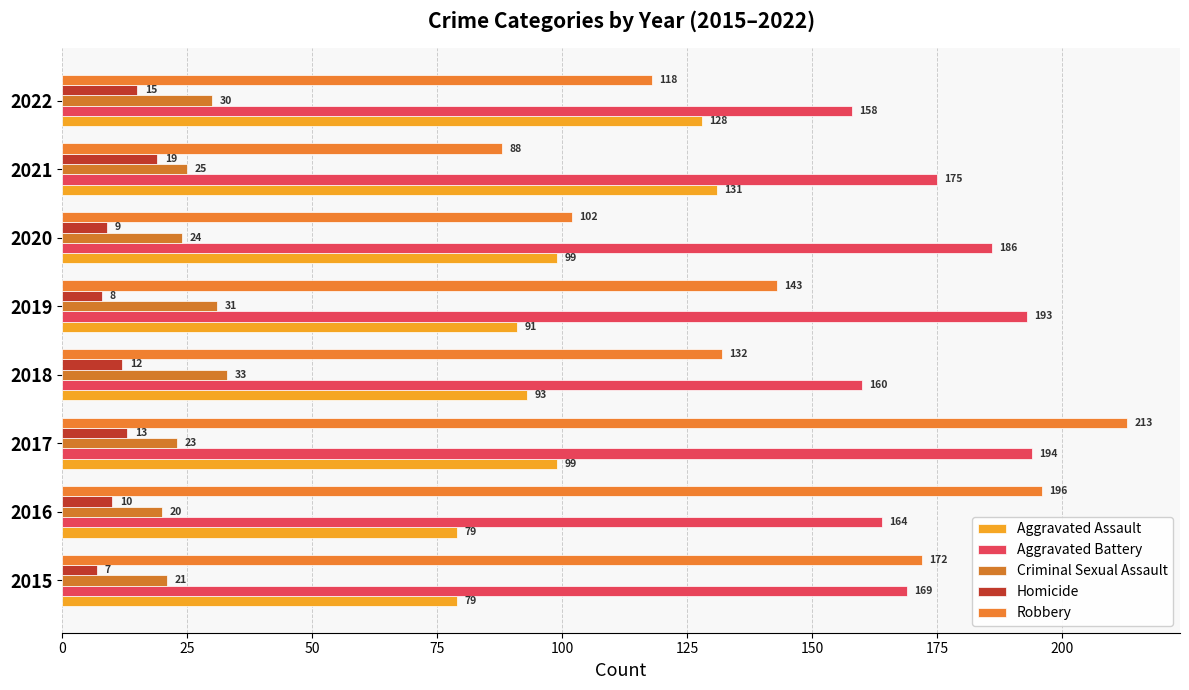

What is the maximum value for Aggravated Assault?

131